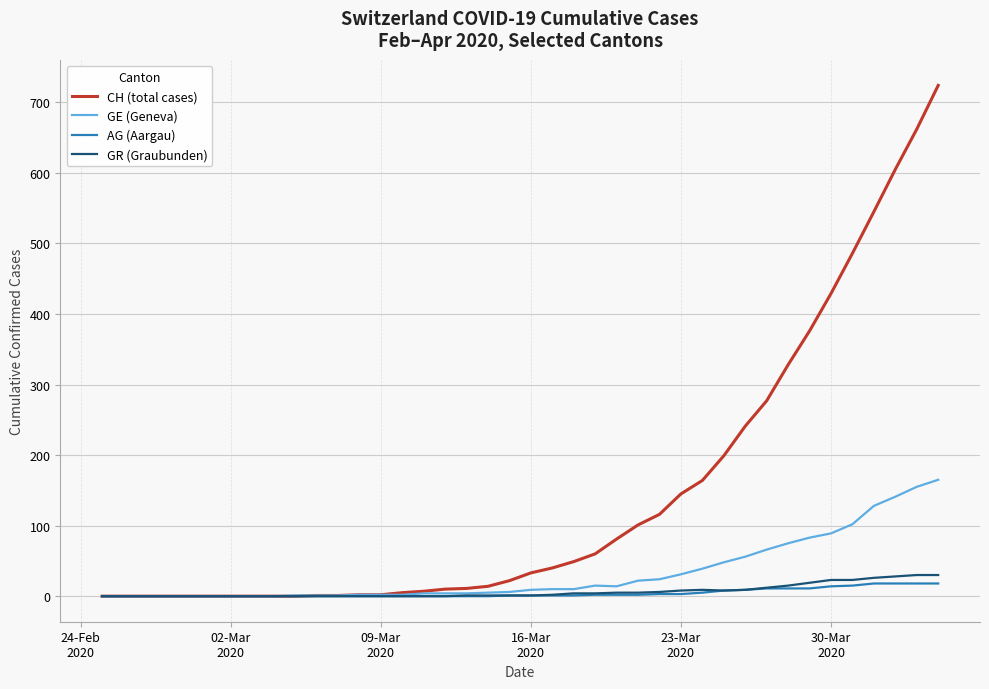

Which series has the largest total across all categories?

CH (total cases)